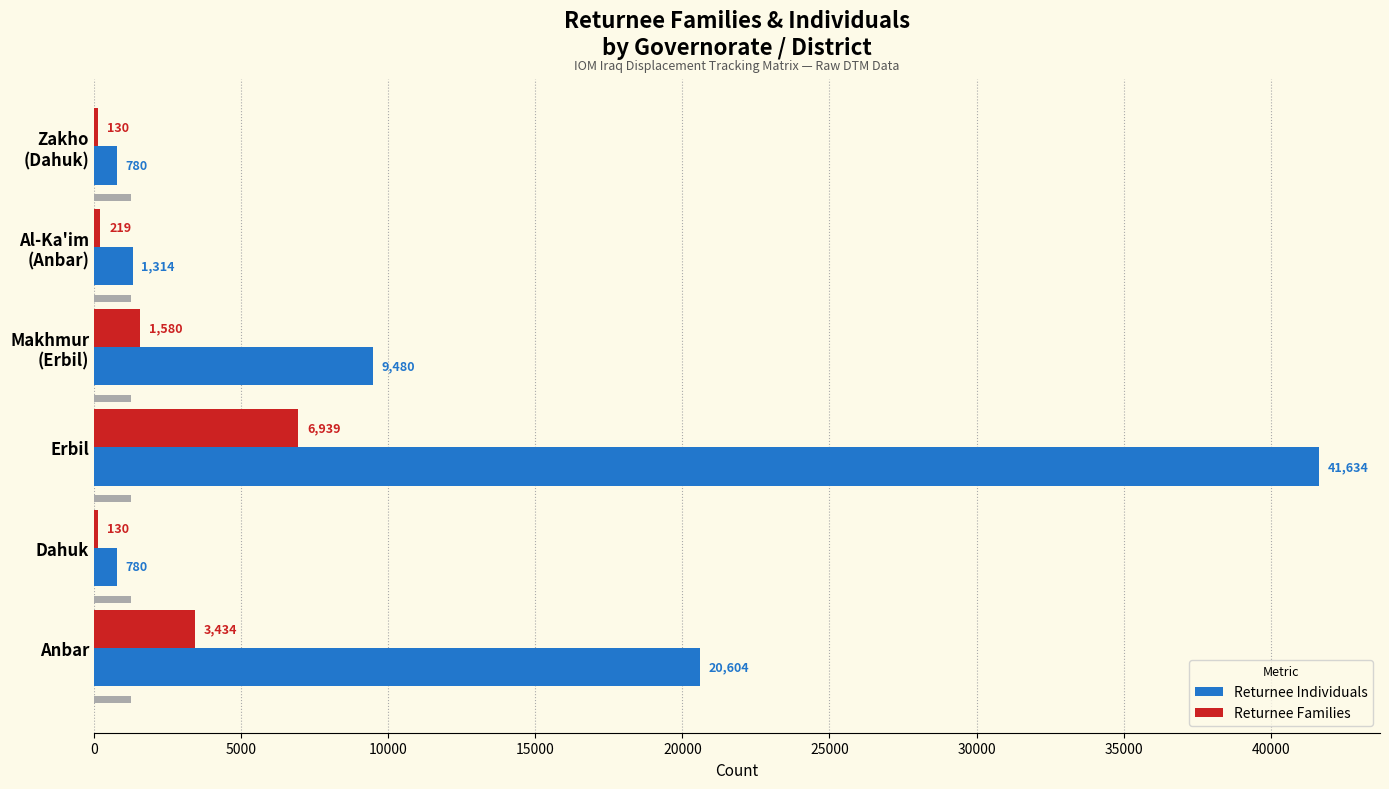

The Returnee Individuals series shows 2205 at Al-Ka'im (Anbar). True or false?

False